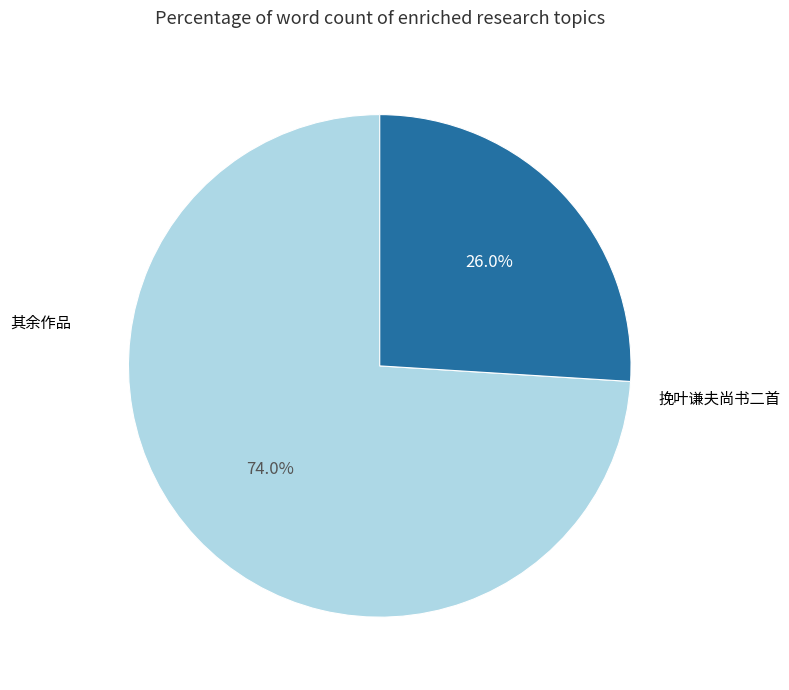

How many slices are in this pie chart?

2